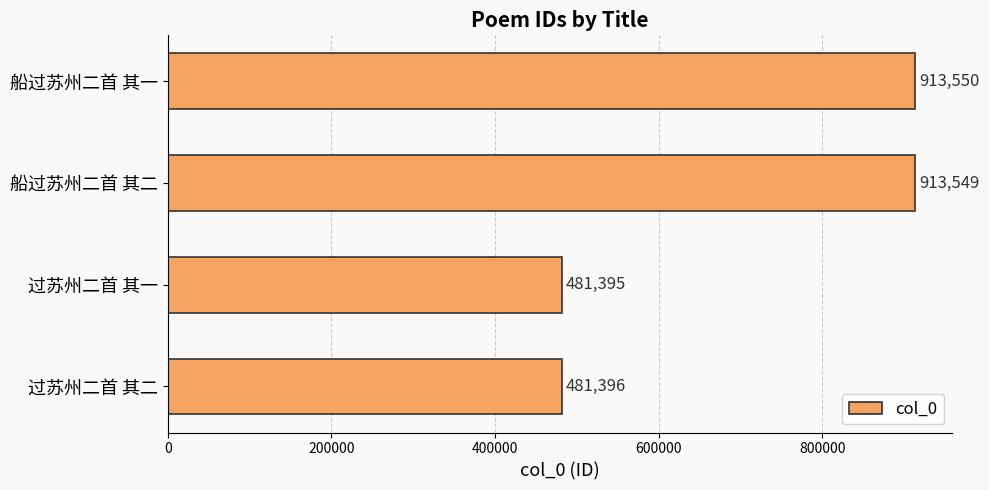

Which category has the lowest value across all series?

过苏州二首 其一